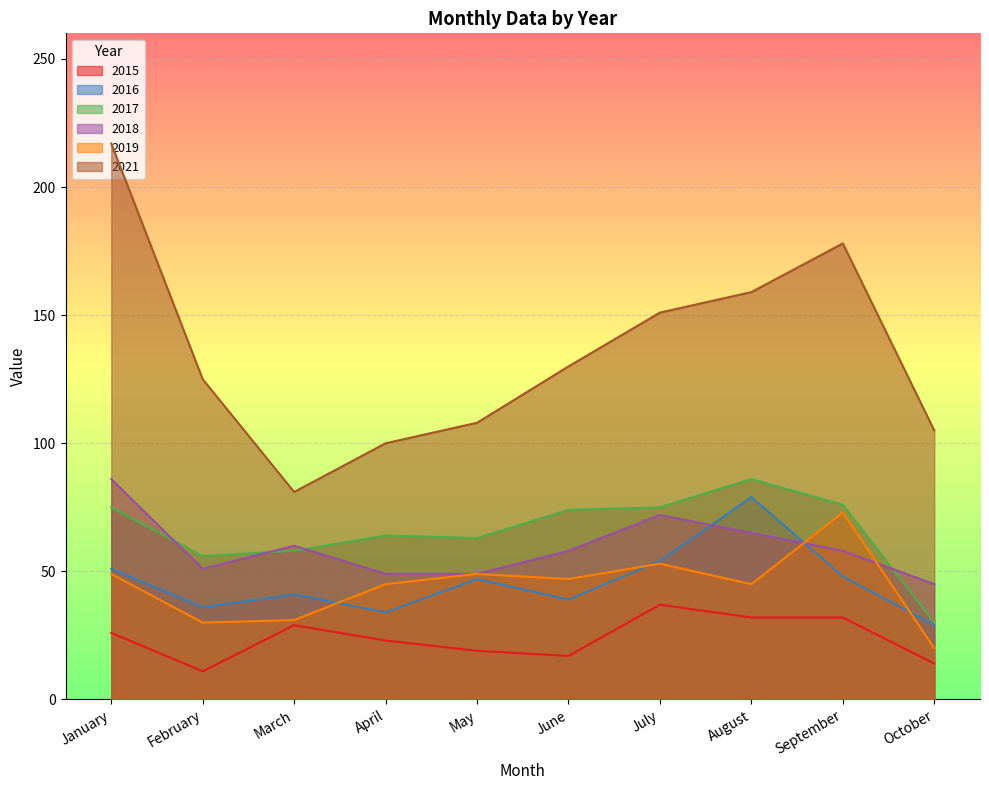

How many series are shown in this chart?

6